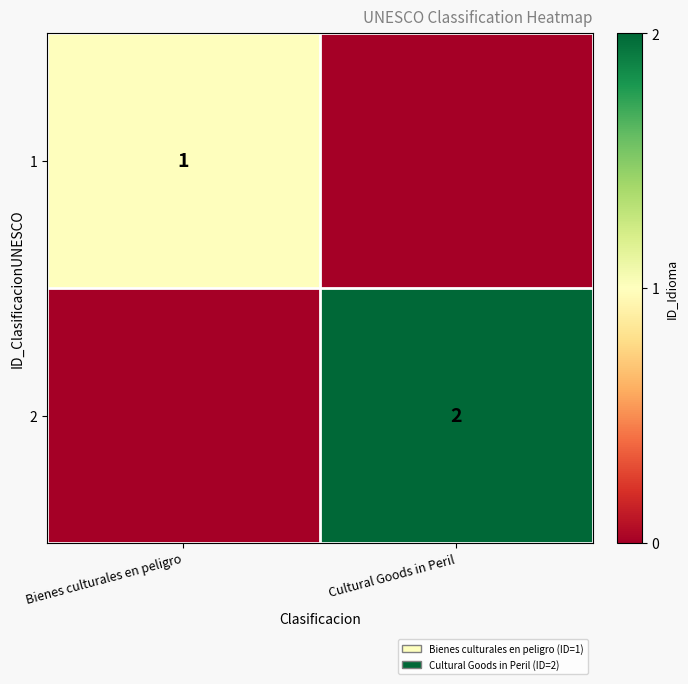

Is it true that 2 equals 3 at Cultural Goods in Peril?

False